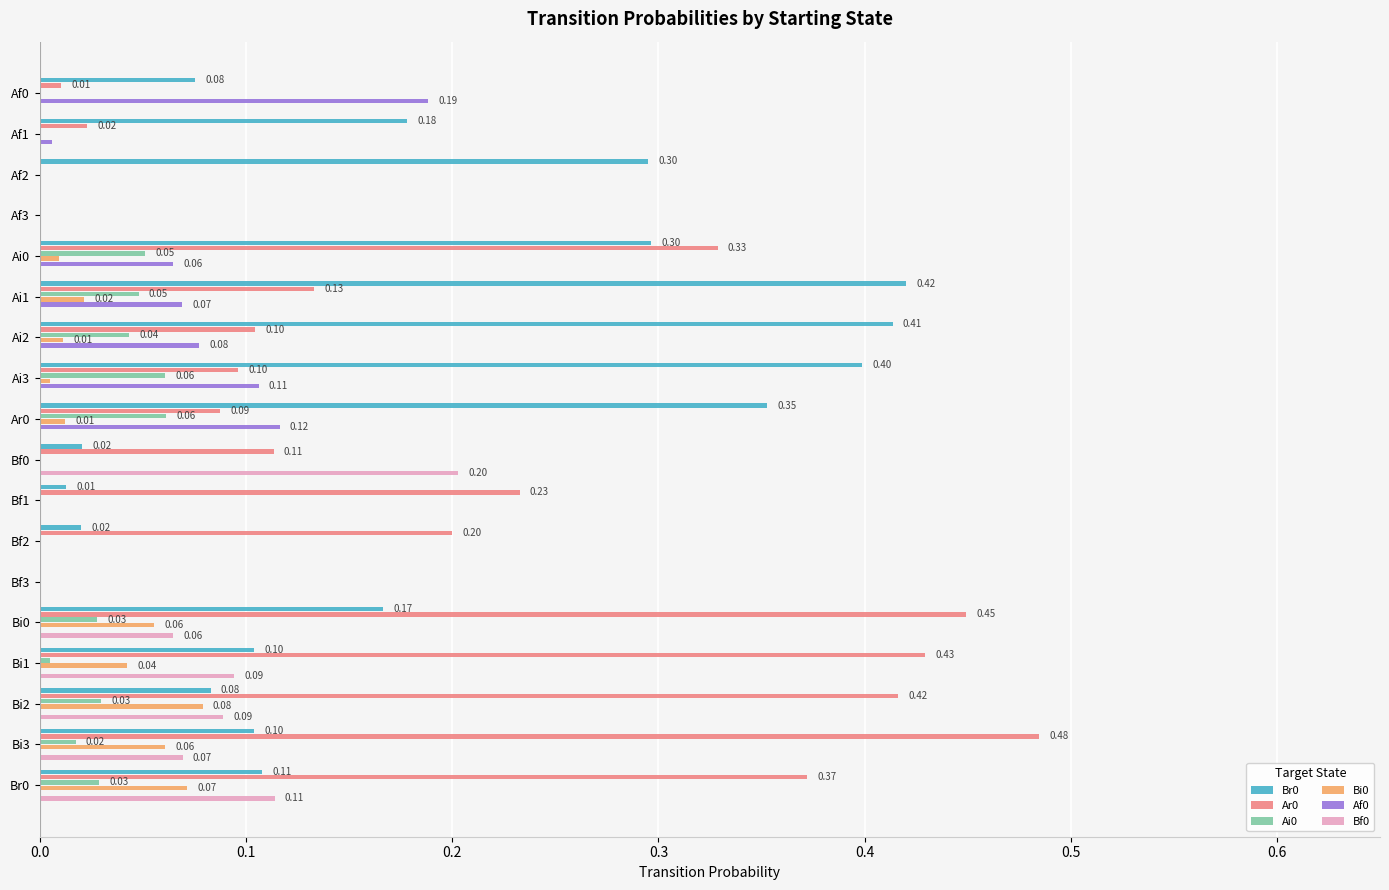

What is the sum of the Ar0 values at Bi2 and Br0?

0.8